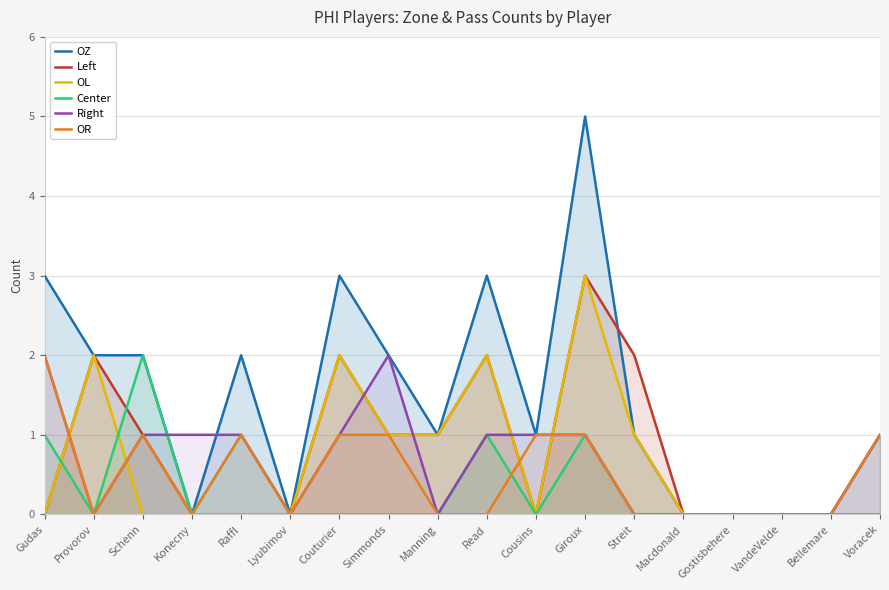

The value of OR at Couturier is 2. True or false?

False